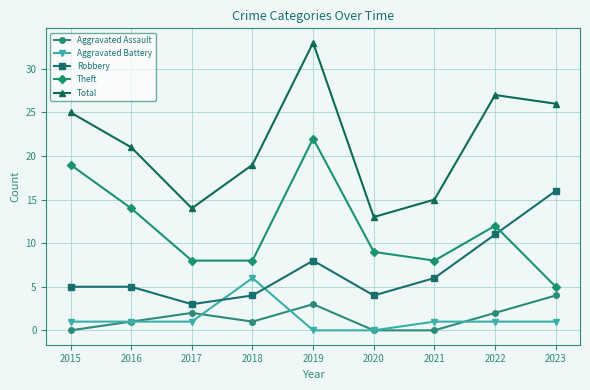

Rank the series by their maximum value, from highest to lowest.

Total, Theft, Robbery, Aggravated Battery, Aggravated Assault